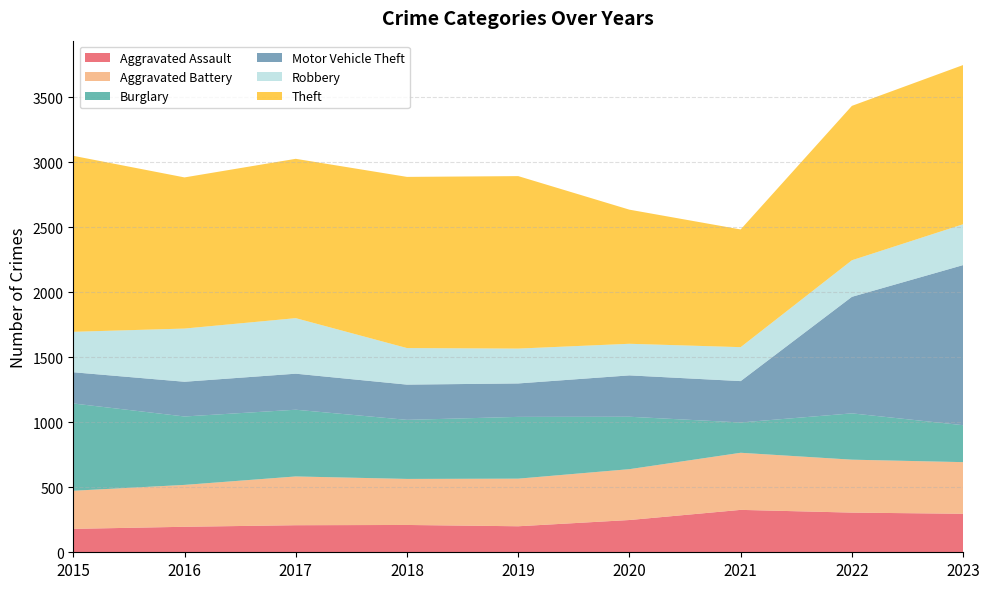

Reading right to left, transcribe all the data shown in this chart.

Aggravated Assault: 296	305	326	248	200	210	208	196	180
Aggravated Battery: 397	407	439	391	366	354	375	322	293
Burglary: 284	356	233	403	475	454	513	526	671
Motor Vehicle Theft: 1231	896	318	318	257	271	277	267	240
Robbery: 314	281	261	243	268	281	427	409	311
Theft: 1224	1187	905	1031	1326	1316	1225	1162	1353